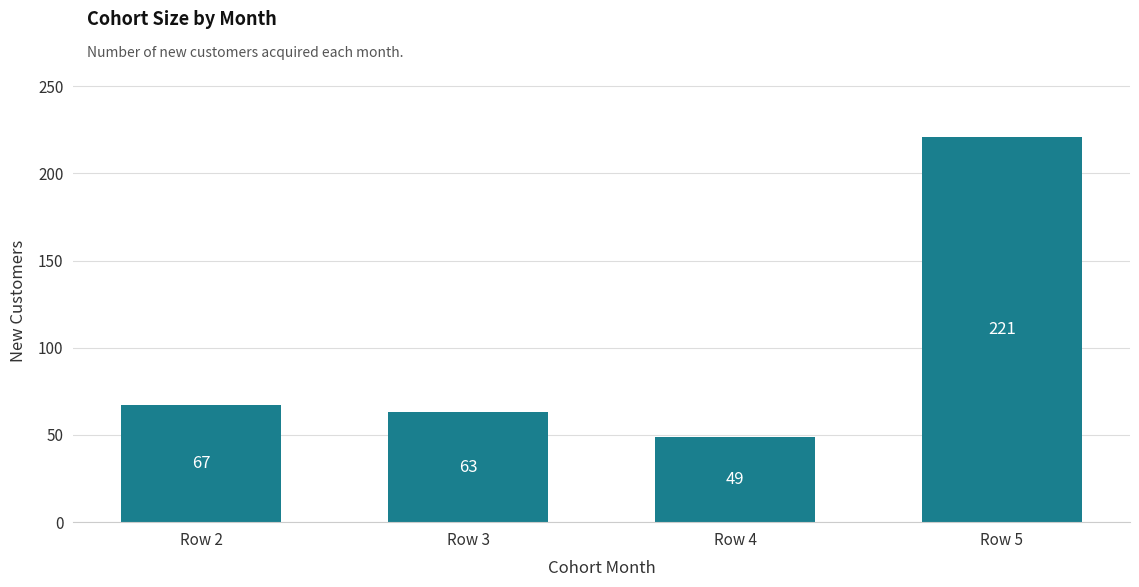

List the labels in order of value, largest first.

Row 5, Row 2, Row 3, Row 4